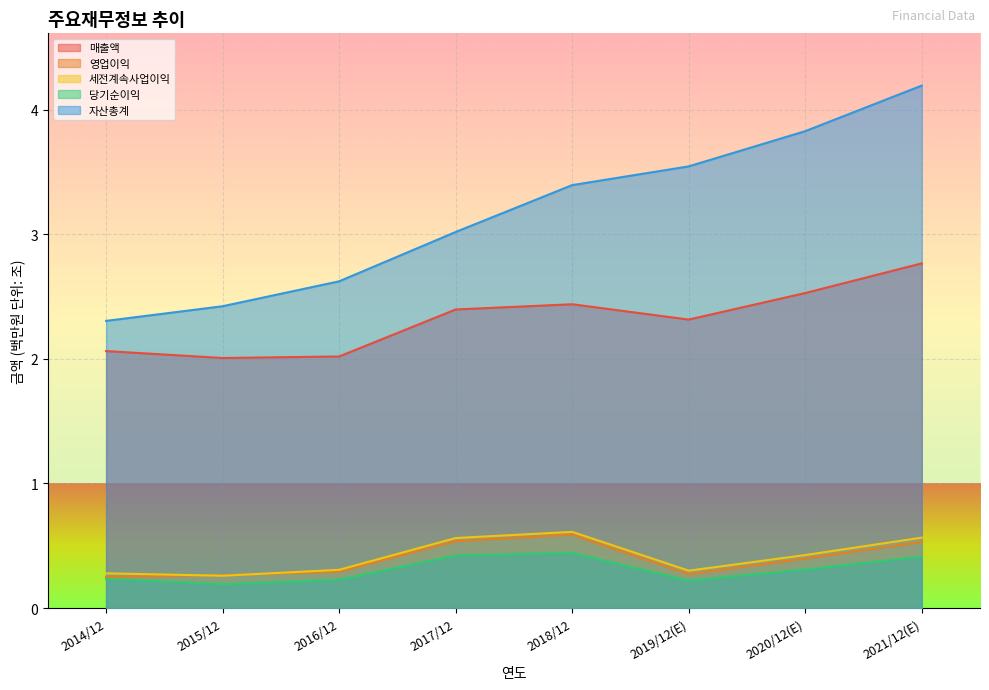

Reading right to left, extract all data points from this chart.

매출액: 2.8	2.5	2.3	2.4	2.4	2.0	2.0	2.1
영업이익: 0.5	0.4	0.3	0.6	0.5	0.3	0.3	0.3
세전계속사업이익: 0.6	0.4	0.3	0.6	0.6	0.3	0.3	0.3
당기순이익: 0.4	0.3	0.2	0.4	0.4	0.2	0.2	0.2
자산총계: 4.2	3.8	3.5	3.4	3.0	2.6	2.4	2.3